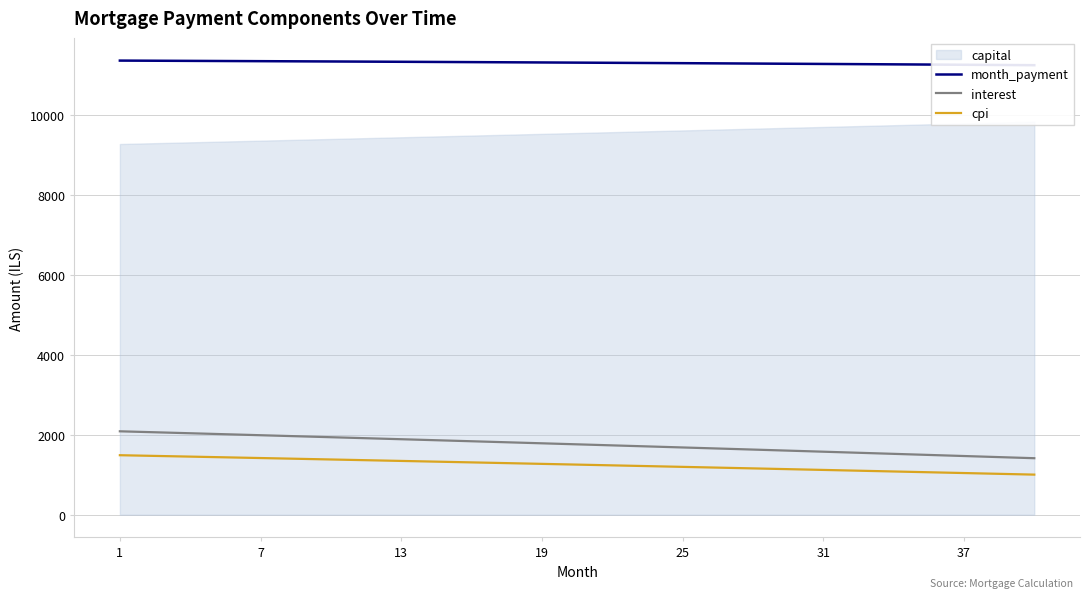

How many lines are shown in the chart?

3